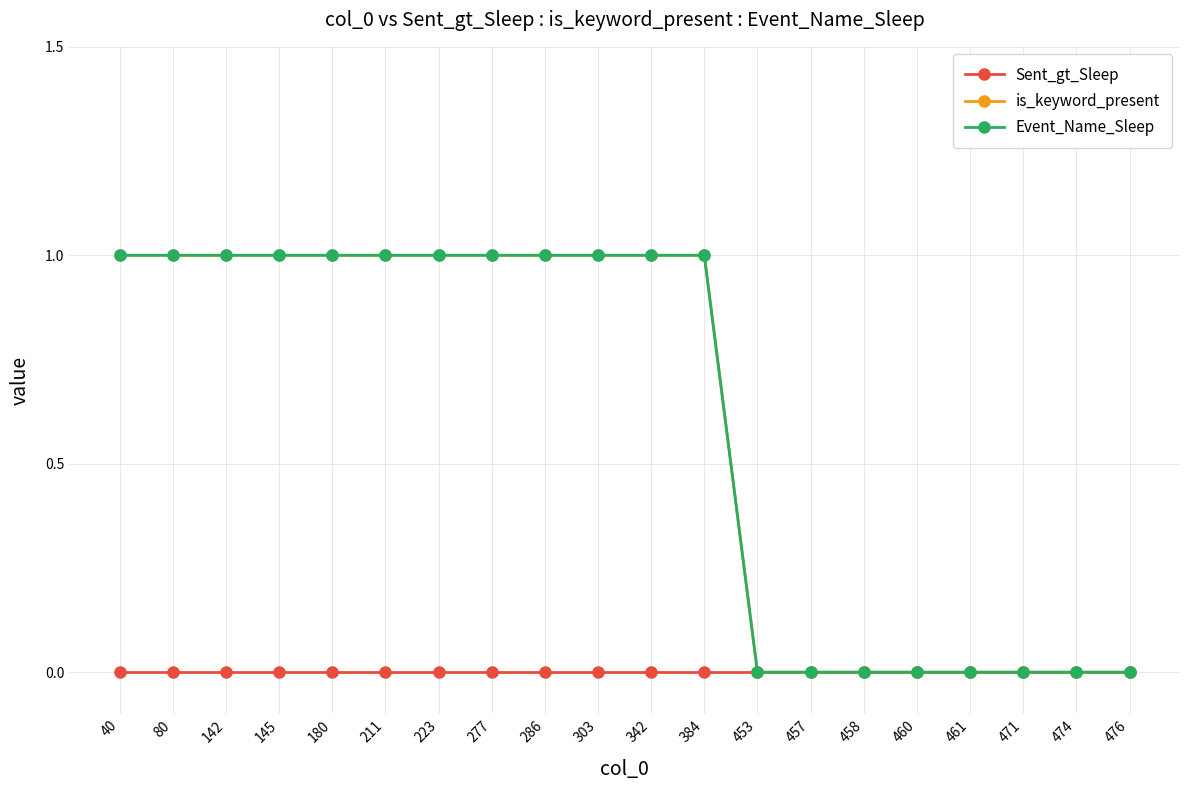

Is this an area chart (filled region under the line)?

No